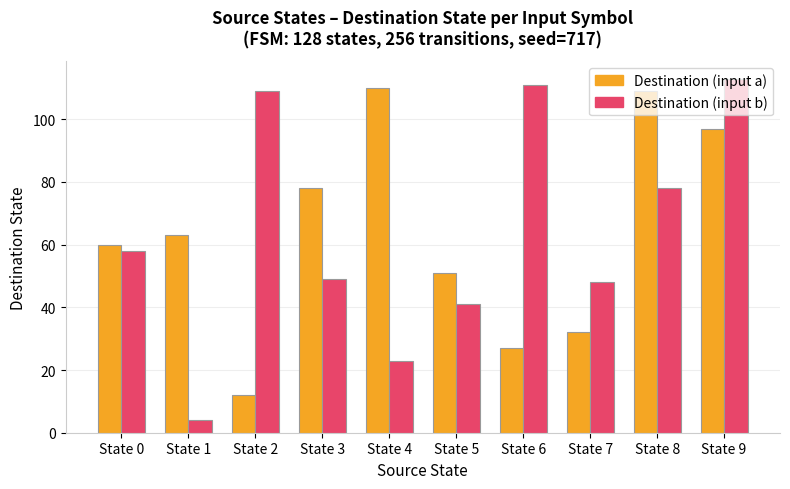

What is the value of the Destination (input a) bar at the 10th from the left?

97